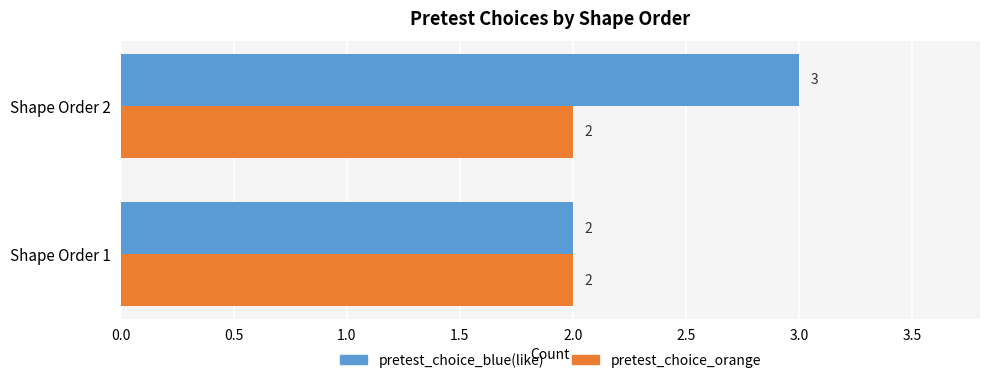

Which series changed the most between Shape Order 1 and Shape Order 2?

pretest_choice_blue(like)